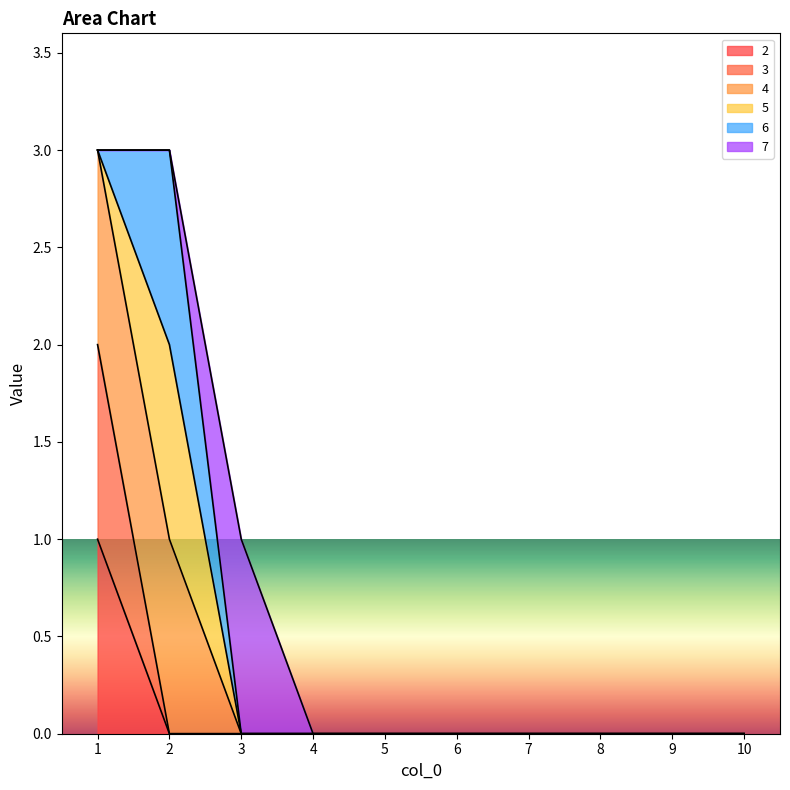

True or false: 3 and 4 intersect in this chart.

False